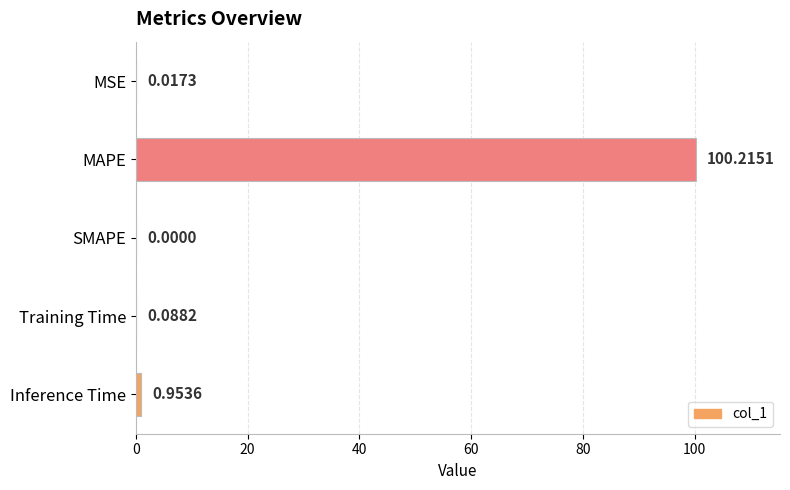

How many values exceed 0?

4